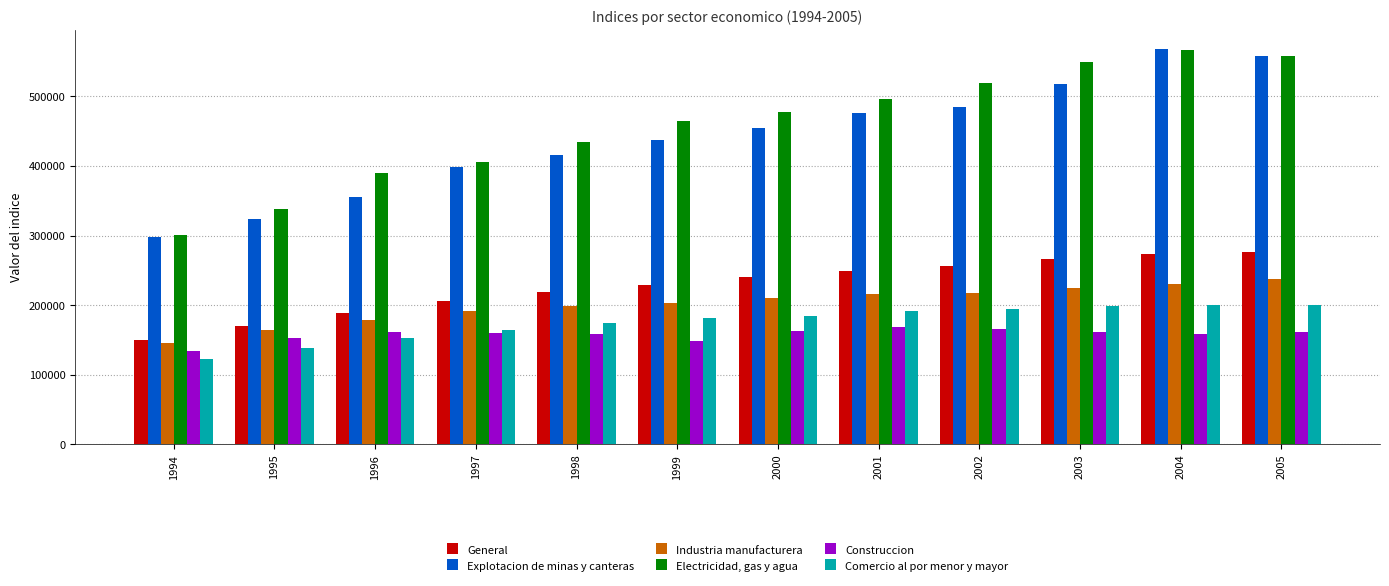

What is the difference between the second highest and minimum values in the Electricidad, gas y agua series?

257178